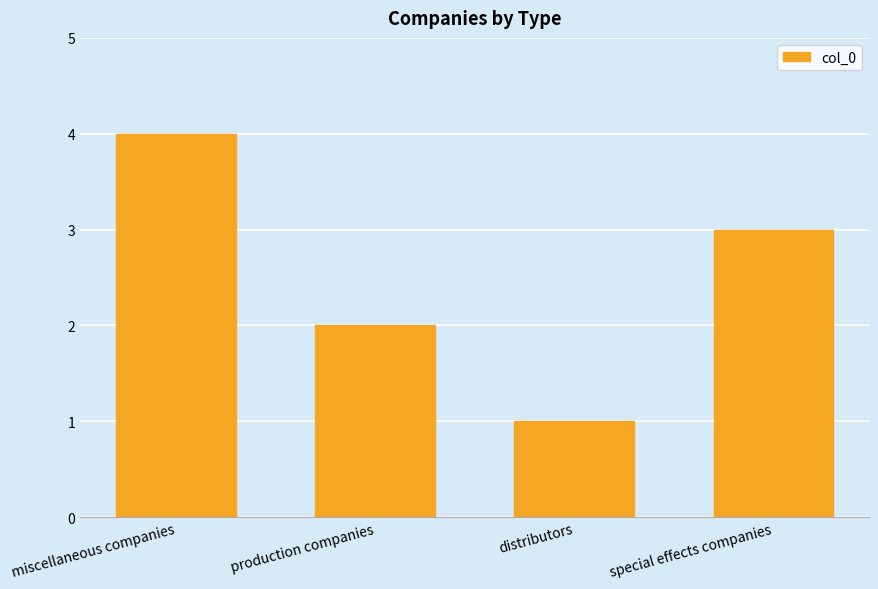

Reading left to right, transcribe all the data shown in this chart.

miscellaneous companies=4	production companies=2	distributors=1	special effects companies=3